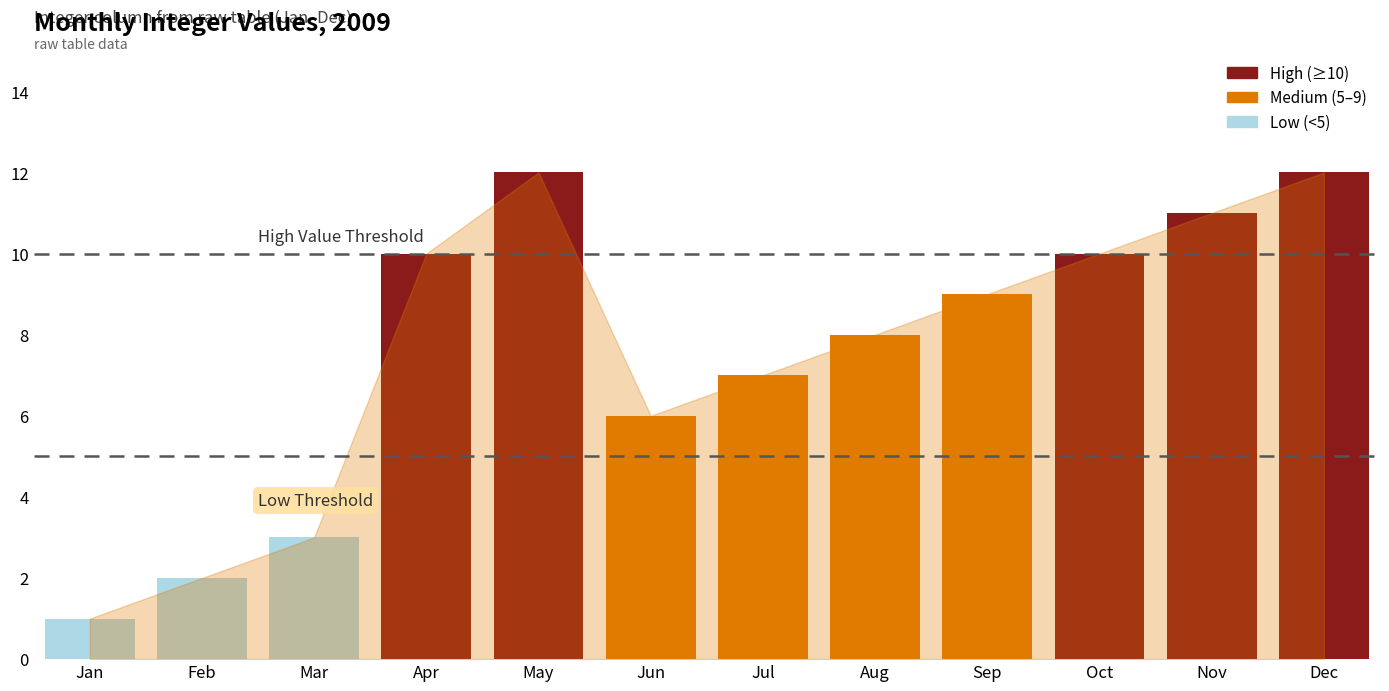

What value does the data have at Aug?

8